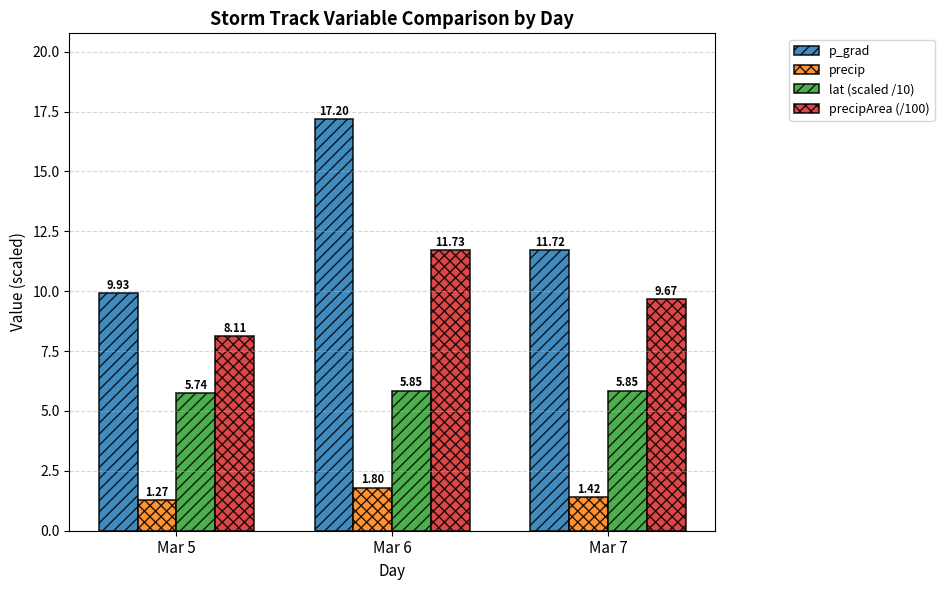

What is the maximum value shown in the chart?

17.2